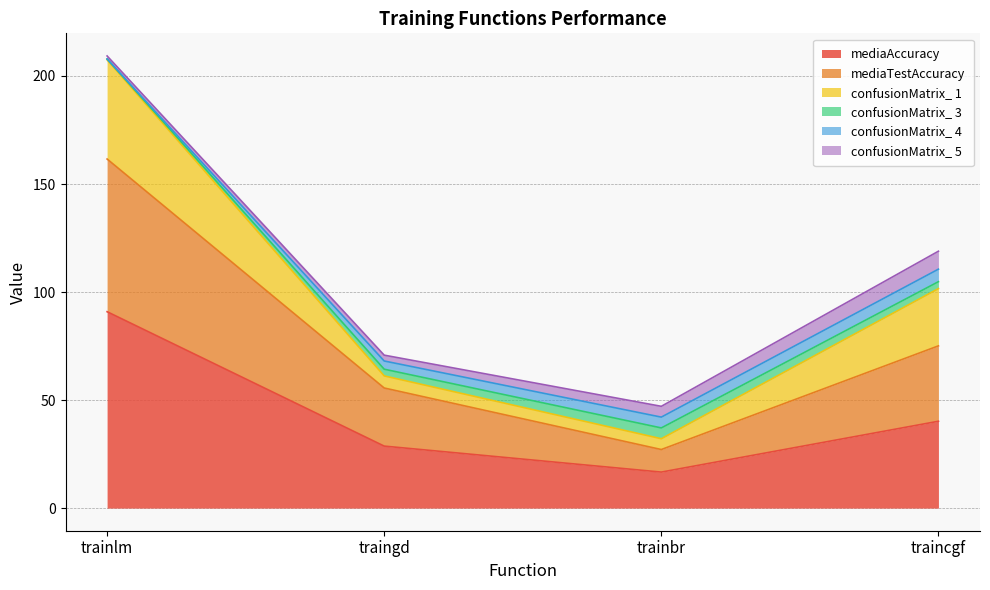

The mediaTestAccuracy series shows 55.6 at traingd. True or false?

True